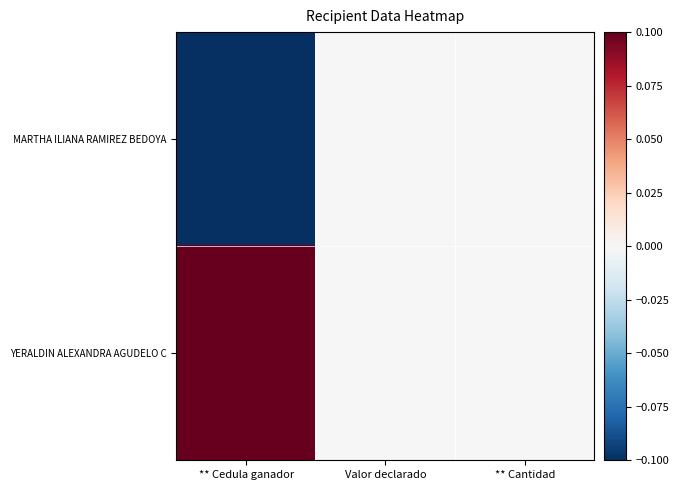

Rank the series by their average value, from highest to lowest.

YERALDIN ALEXANDRA AGUDELO C, MARTHA ILIANA RAMIREZ BEDOYA